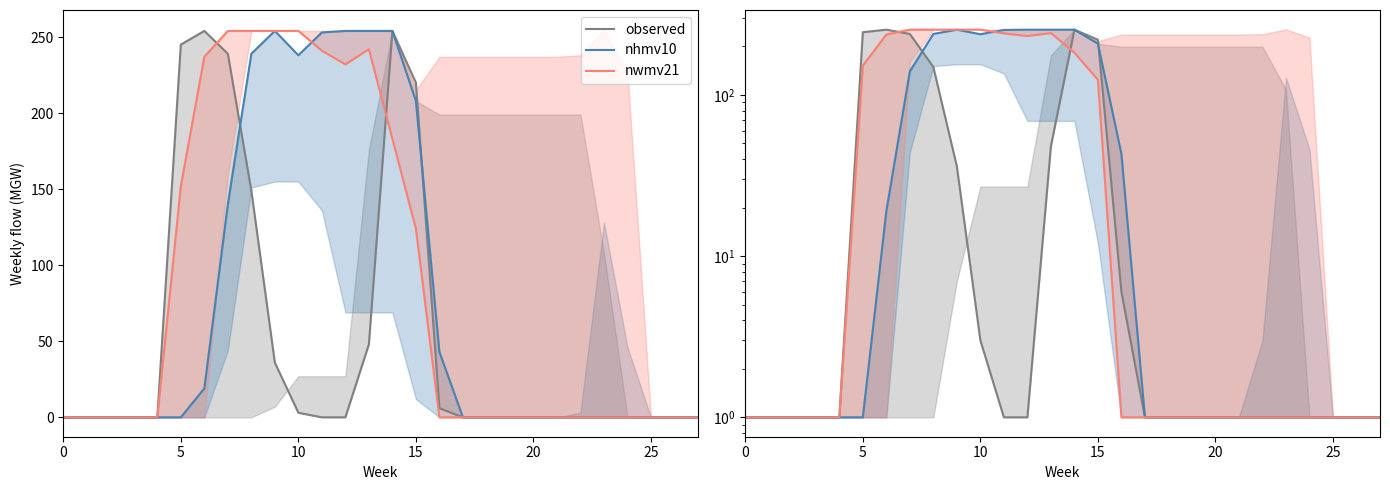

Which series has the largest total across all categories?

nwmv21